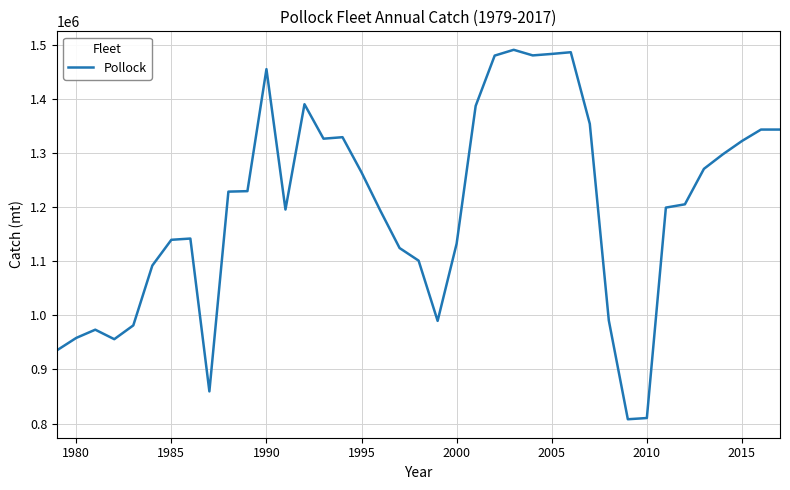

What is the maximum value shown in the chart?

1490899.1